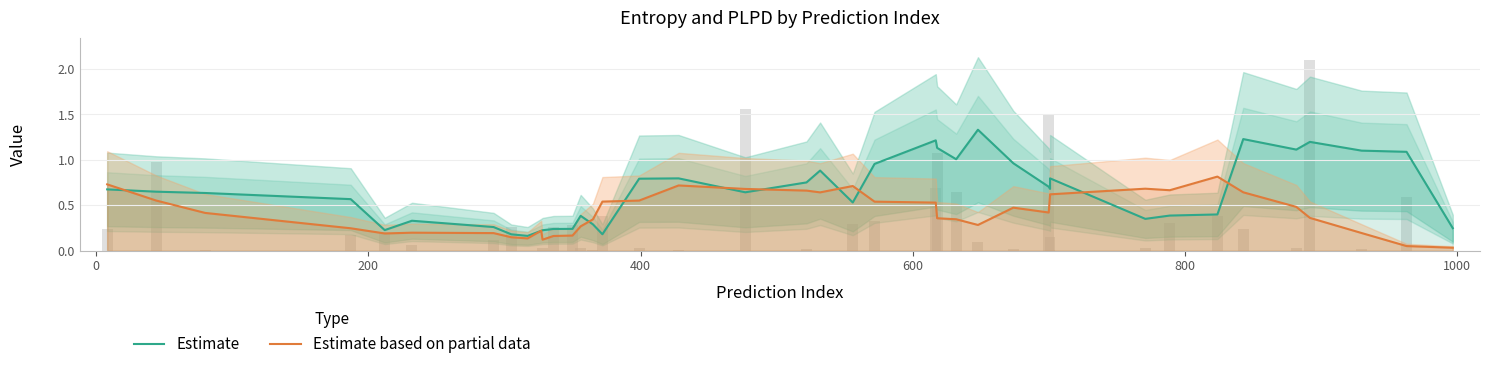

What is the label of the 7th bar from the left?

1000